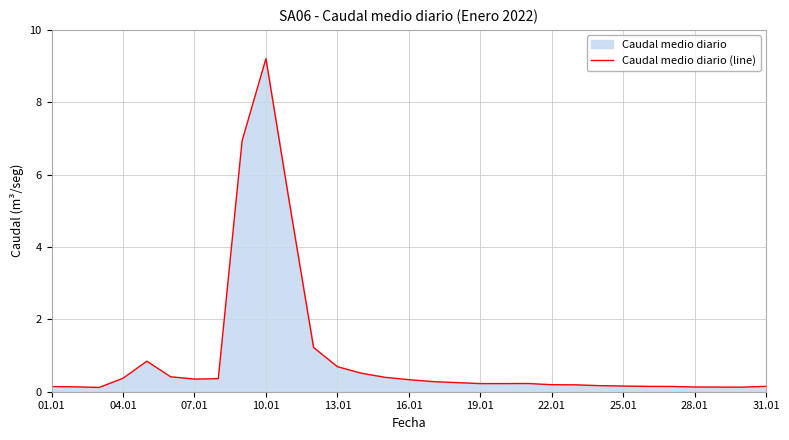

True or false: the data shows 0.2 at 25.01.

True